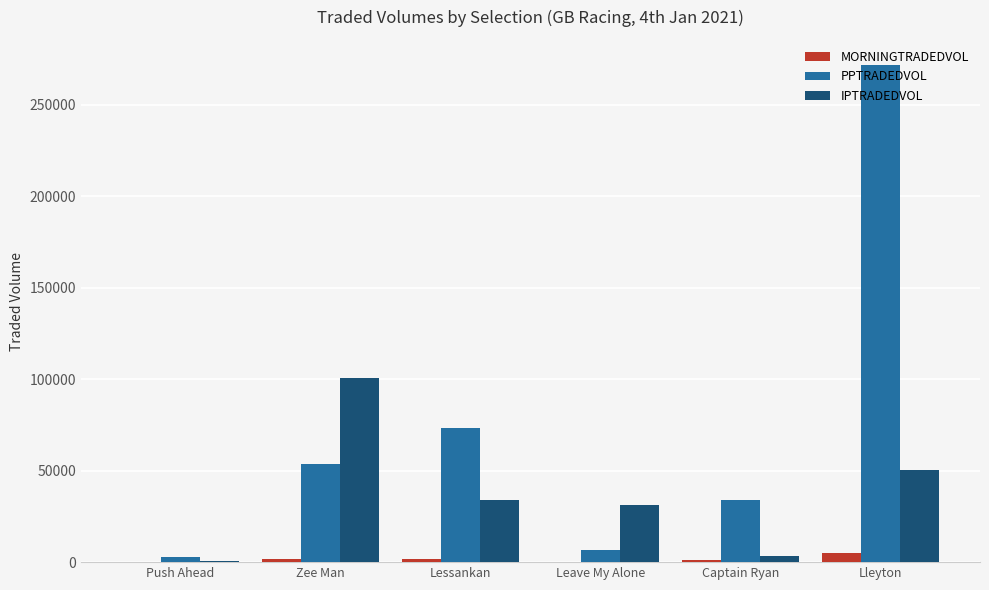

What are all the series names shown in the legend?

MORNINGTRADEDVOL, PPTRADEDVOL, IPTRADEDVOL